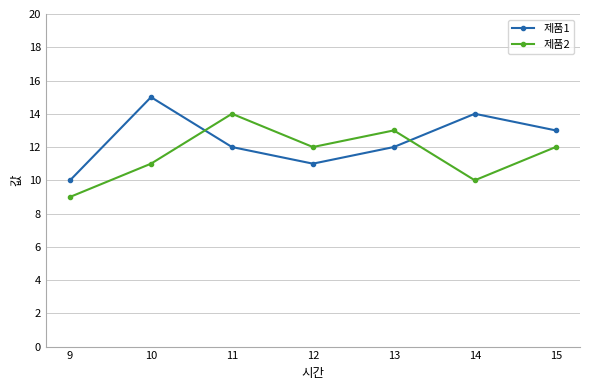

Reading left to right, list all the values displayed in this chart.

제품1: 9=10	10=15	11=12	12=11	13=12	14=14	15=13
제품2: 9=9	10=11	11=14	12=12	13=13	14=10	15=12